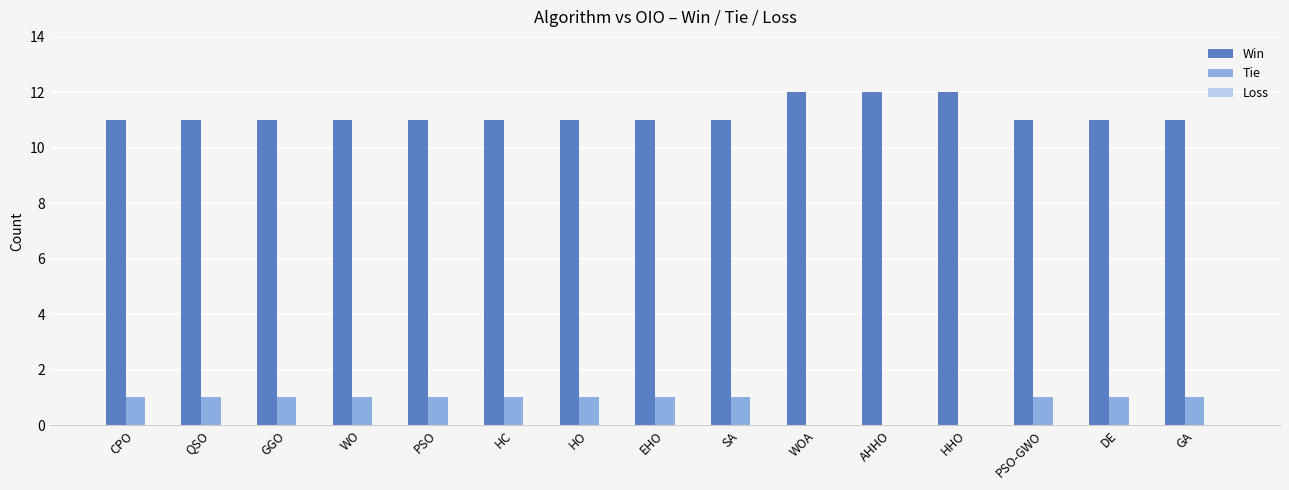

What is the sum of the Win values at HHO and PSO?

23